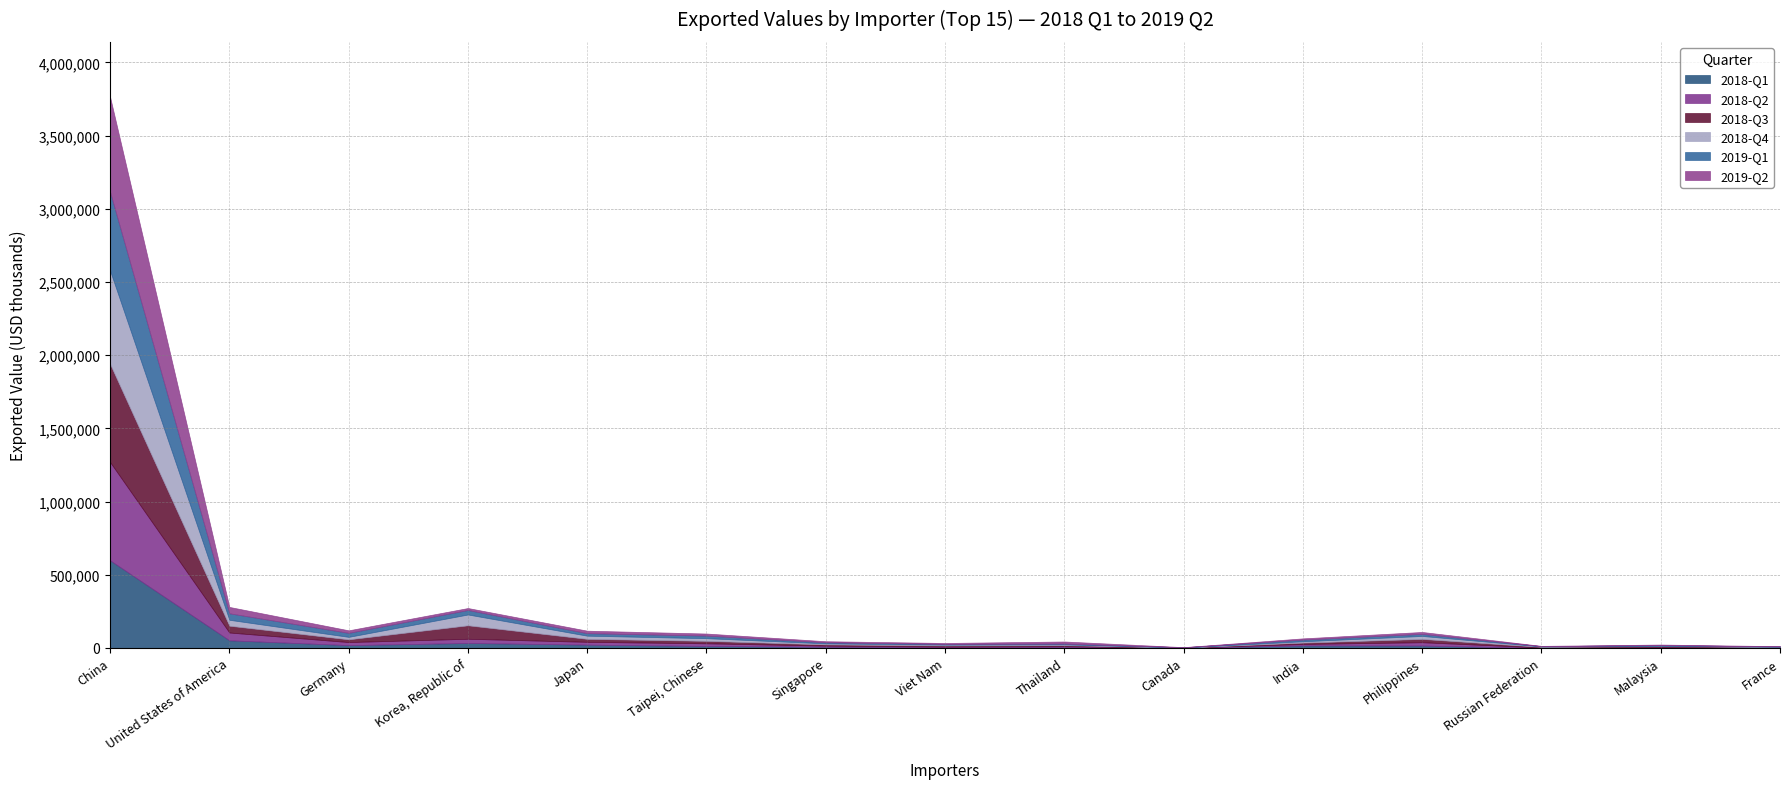

What is the sum of the 2019-Q2 values at India and Philippines?

20989